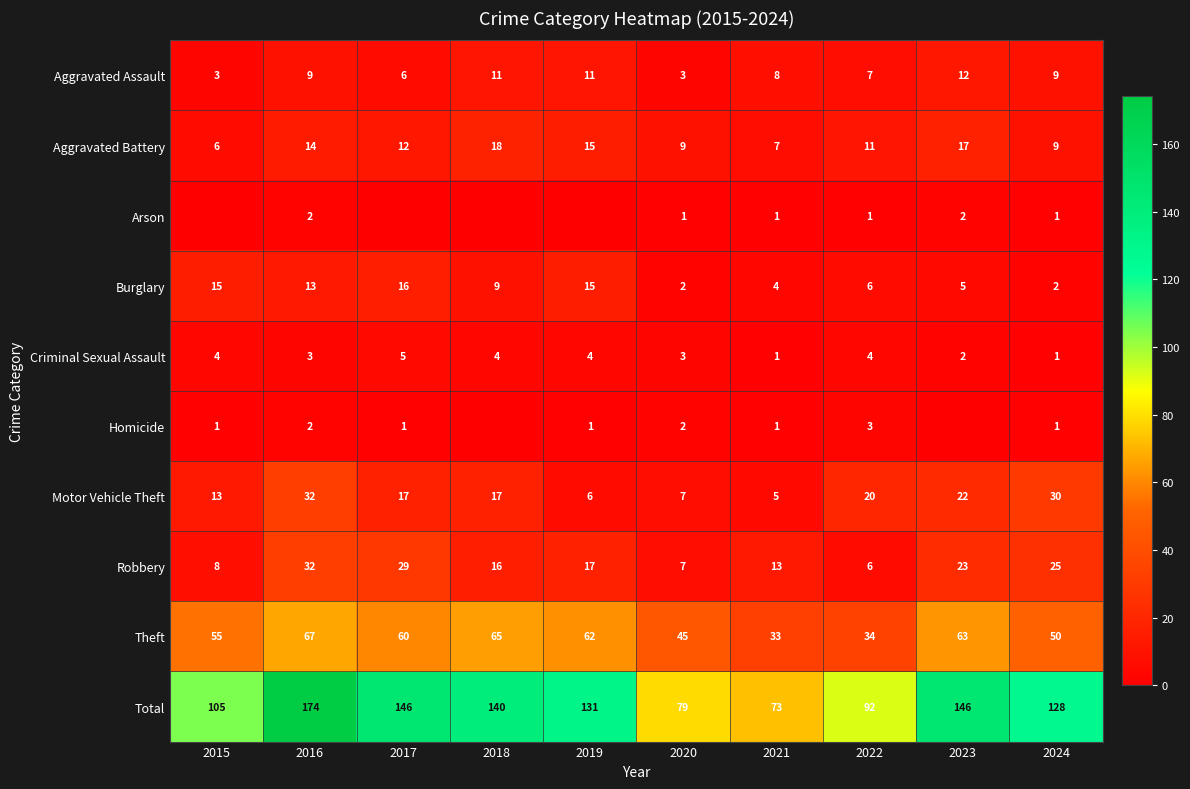

What is the average value of the Motor Vehicle Theft series?

17